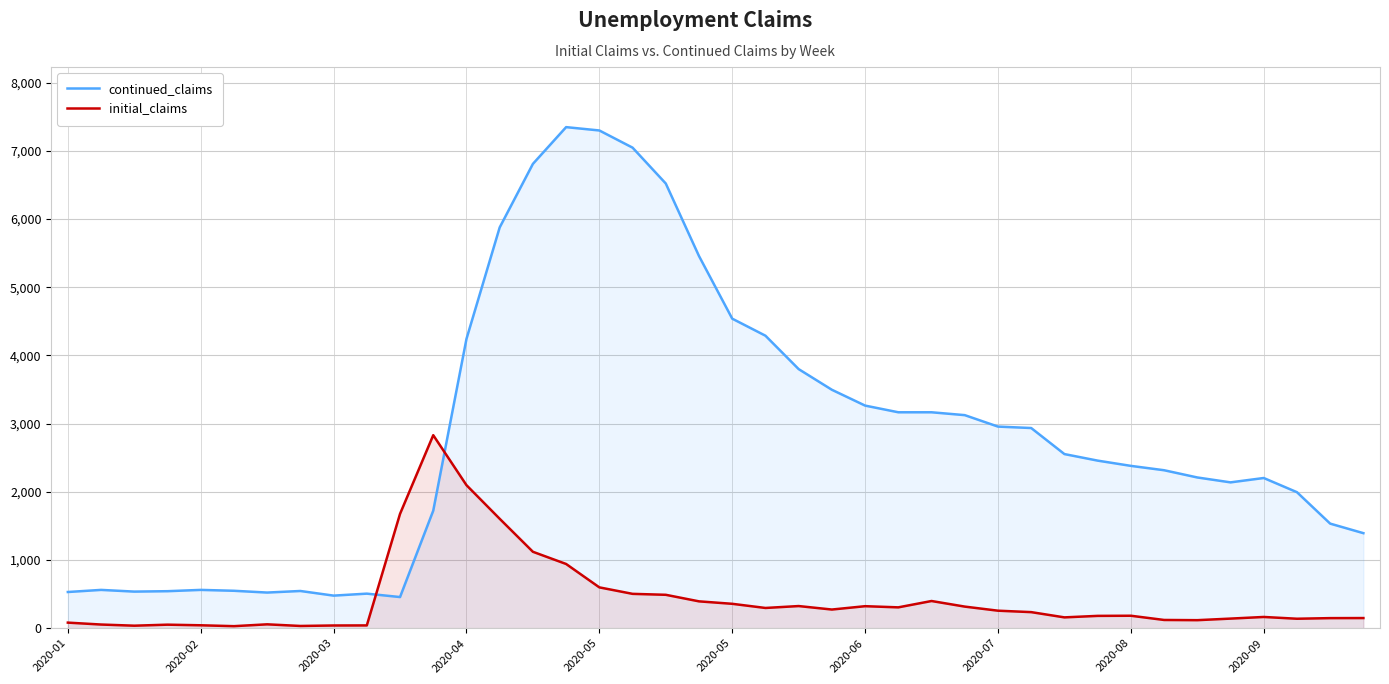

The continued_claims series shows 6583 at 21. True or false?

False